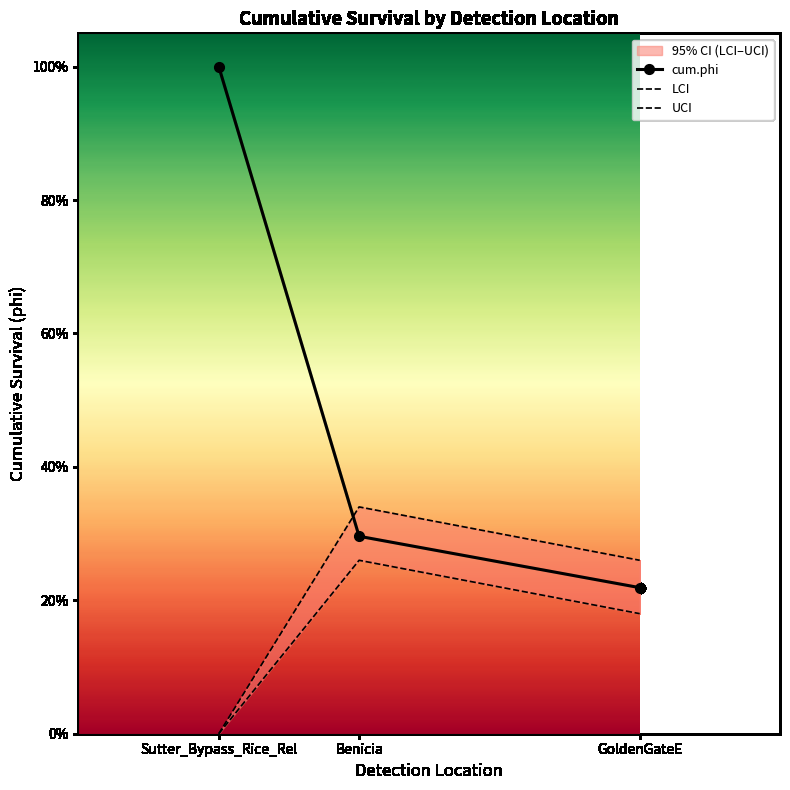

What is the maximum value shown in the chart?

1.0